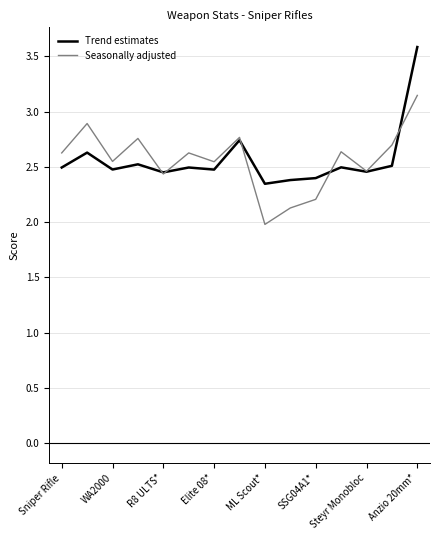

List the series in order of their peak value, lowest first.

Seasonally adjusted, Trend estimates